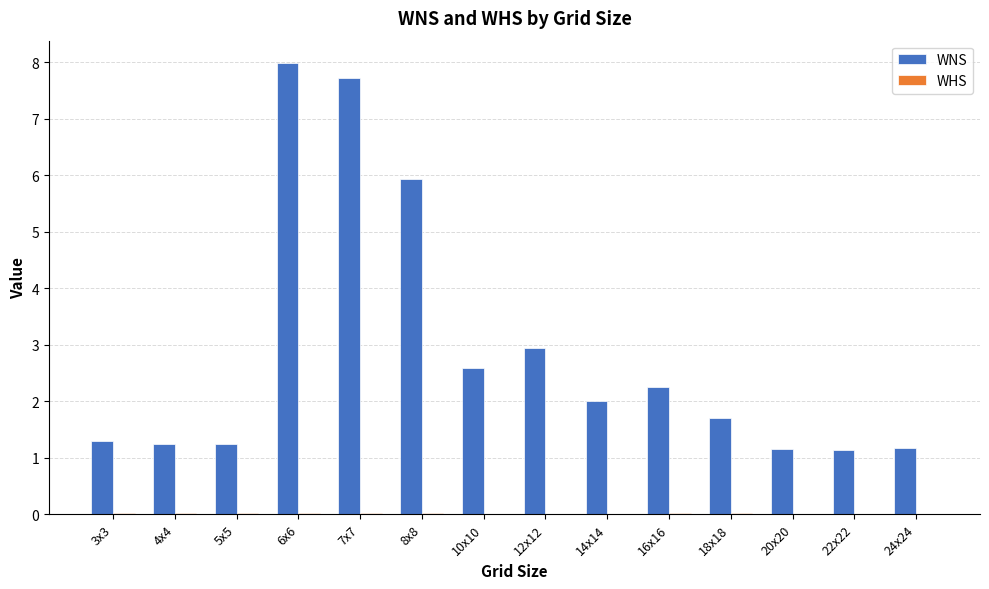

What is the maximum value for WNS?

8.0